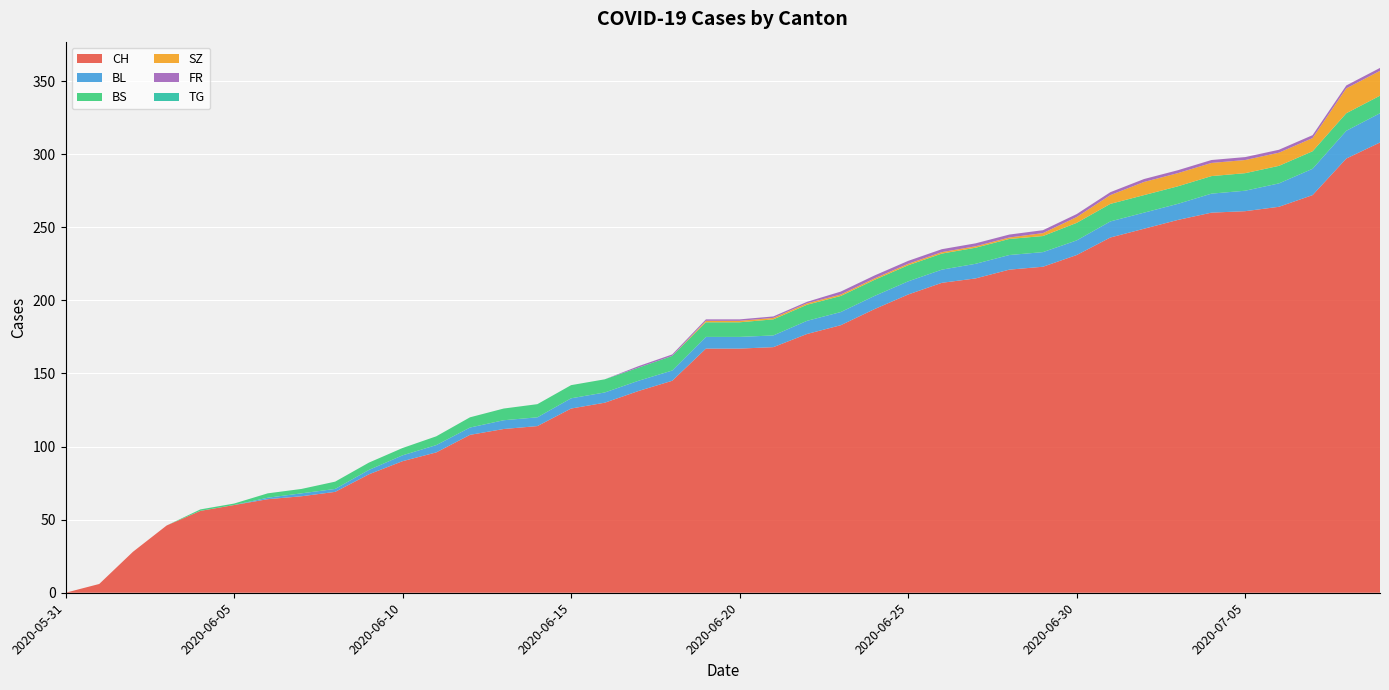

Reading left to right, list all the values displayed in this chart.

CH: 0	6	28	46	56	60	64	66	69	81	90	96	108	112	114	126	130	138	145	167	167	168	177	183	194	204	212	215	221	223	231	243	249	255	260	261	264	272	297	308
BL: 0	0	0	0	0	0	1	2	2	3	4	5	5	6	6	7	7	7	7	8	8	8	9	9	9	9	9	10	10	10	10	11	11	11	13	14	16	18	19	20
BS: 0	0	0	0	1	1	3	3	5	5	5	6	7	8	9	9	9	9	10	10	10	11	11	11	11	11	11	11	11	11	12	12	12	12	12	12	12	12	12	12
SZ: 0	0	0	0	0	0	0	0	0	0	0	0	0	0	0	0	0	0	0	1	1	1	1	1	1	1	1	1	1	2	4	6	9	9	9	9	9	9	17	17
FR: 0	0	0	0	0	0	0	0	0	0	0	0	0	0	0	0	0	1	1	1	1	1	1	2	2	2	2	2	2	2	2	2	2	2	2	2	2	2	2	2
TG: 0	0	0	0	0	0	0	0	0	0	0	0	0	0	0	0	0	0	0	0	0	0	0	0	0	0	0	0	0	0	0	0	0	0	0	0	0	0	0	0